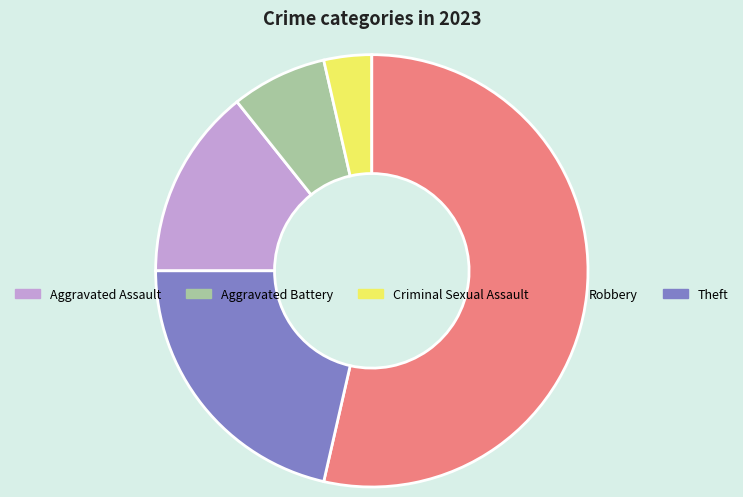

Rank the categories by value from highest to lowest.

Robbery, Theft, Aggravated Assault, Aggravated Battery, Criminal Sexual Assault